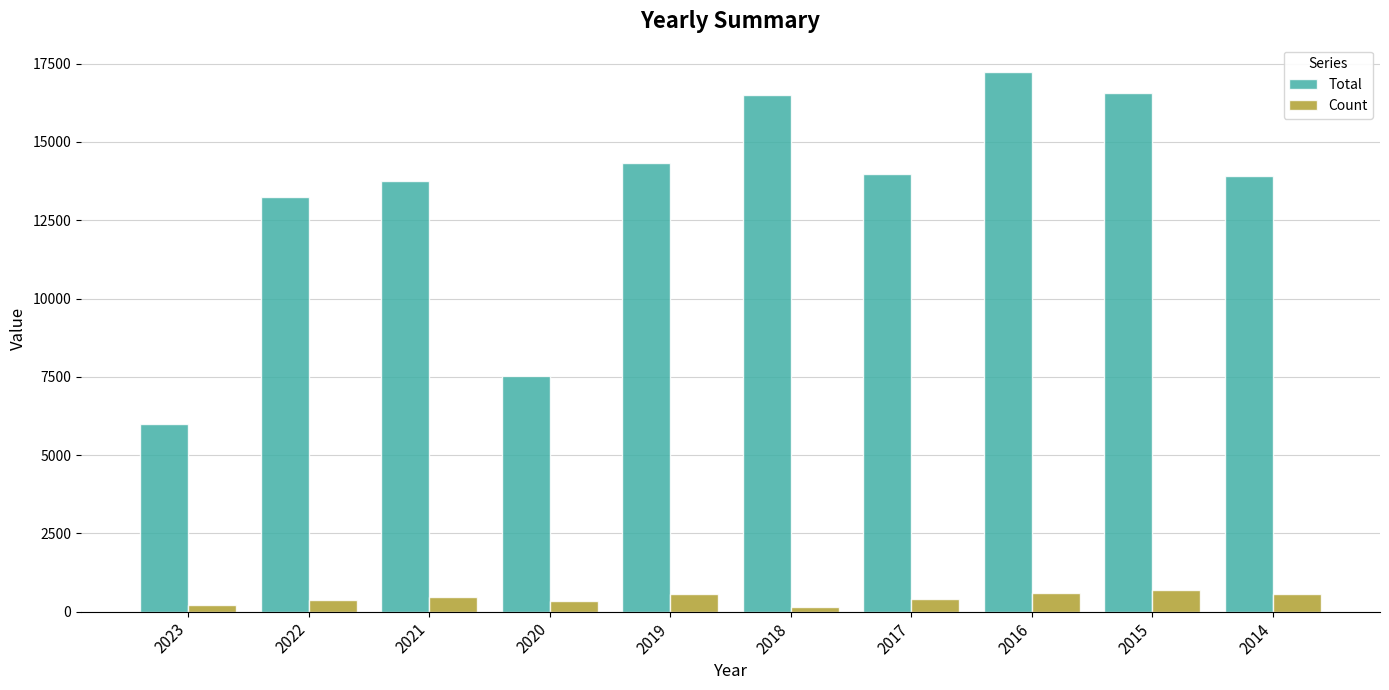

Count the number of categories in the chart.

10